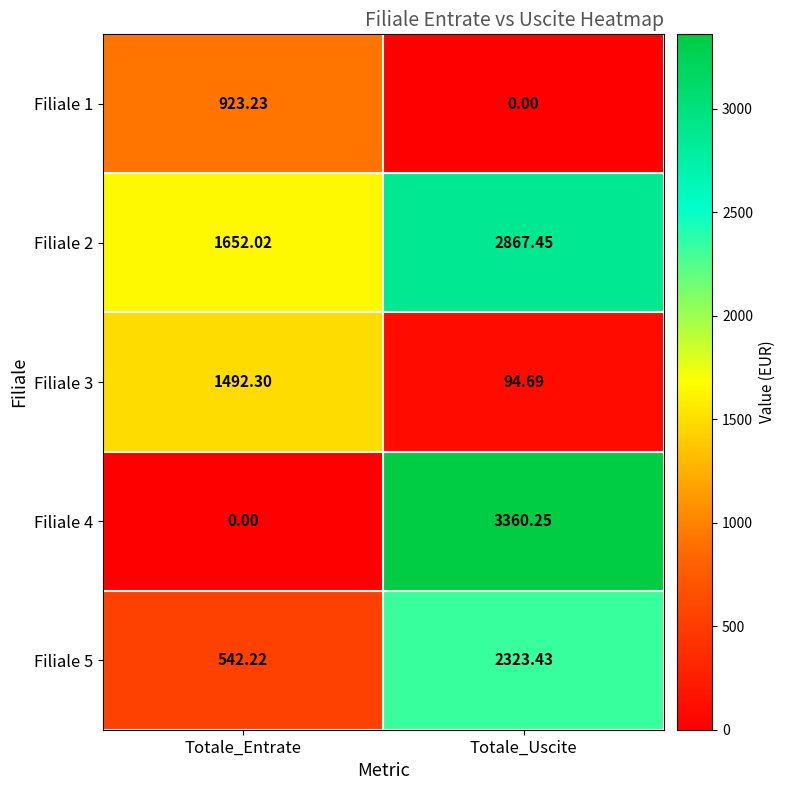

Count the number of data series in this chart.

5